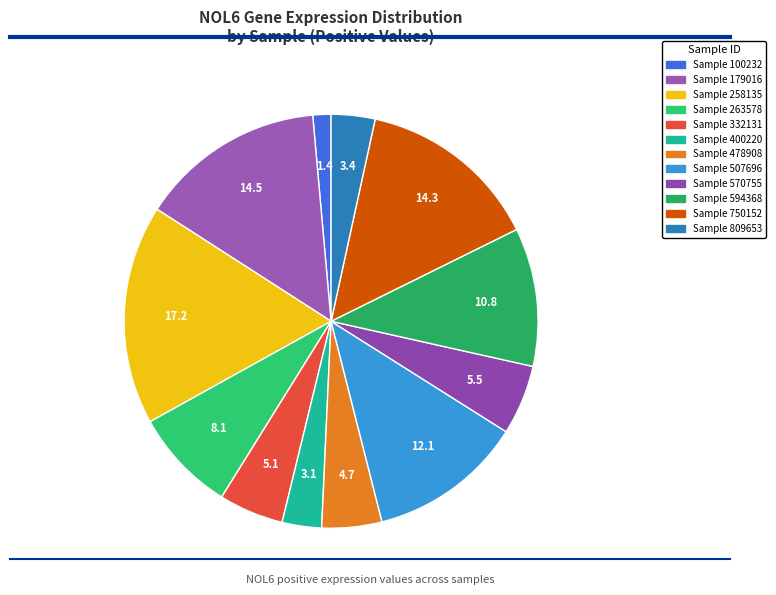

How many slices are in this pie chart?

12